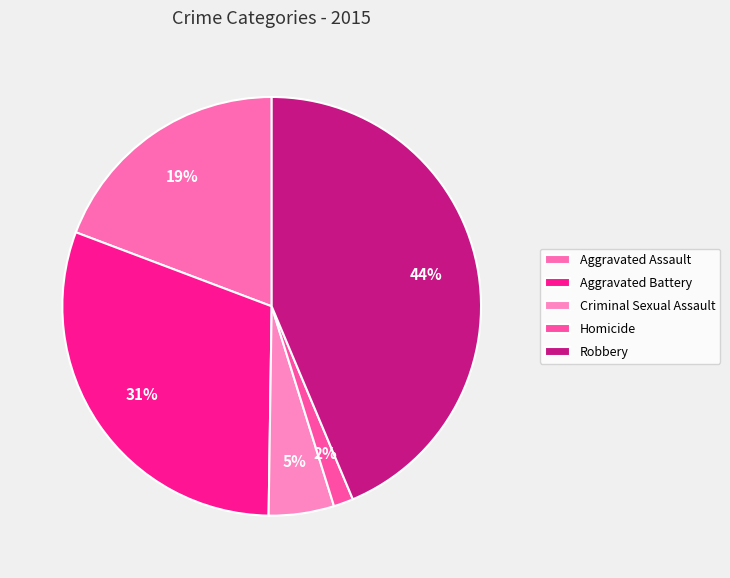

How many segments does this pie chart have?

5